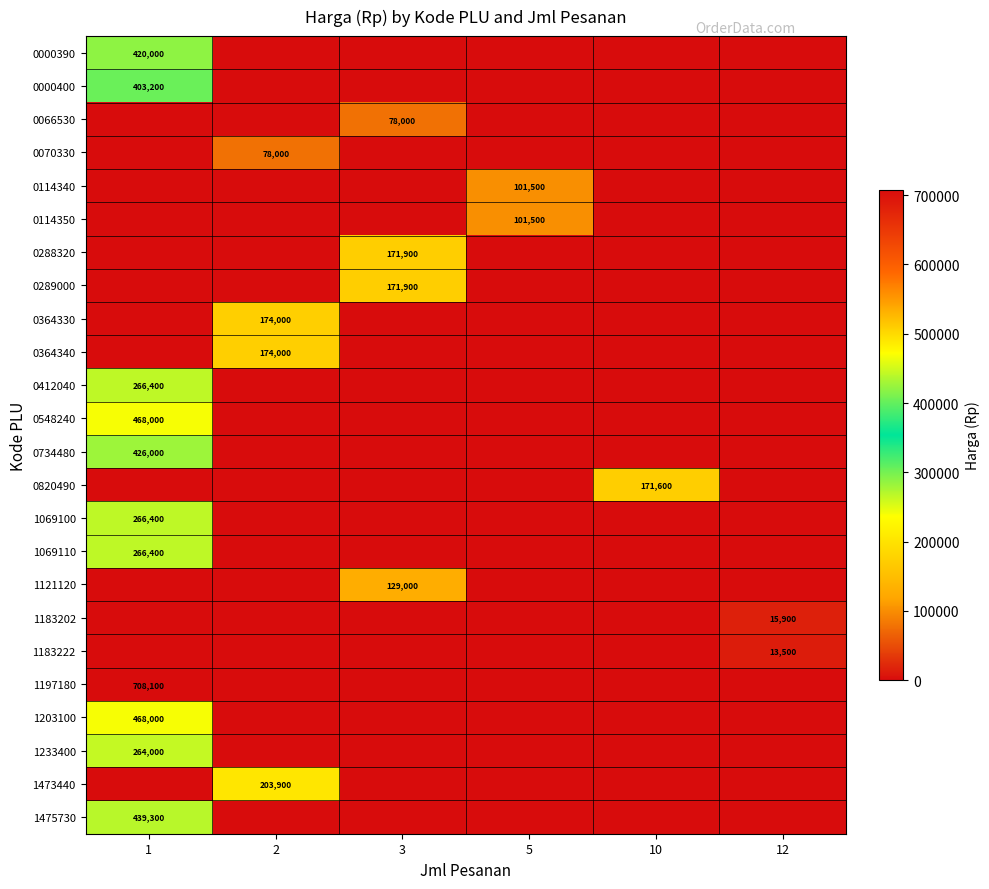

True or false: 1183222 has a value of 6082 at 12.

False